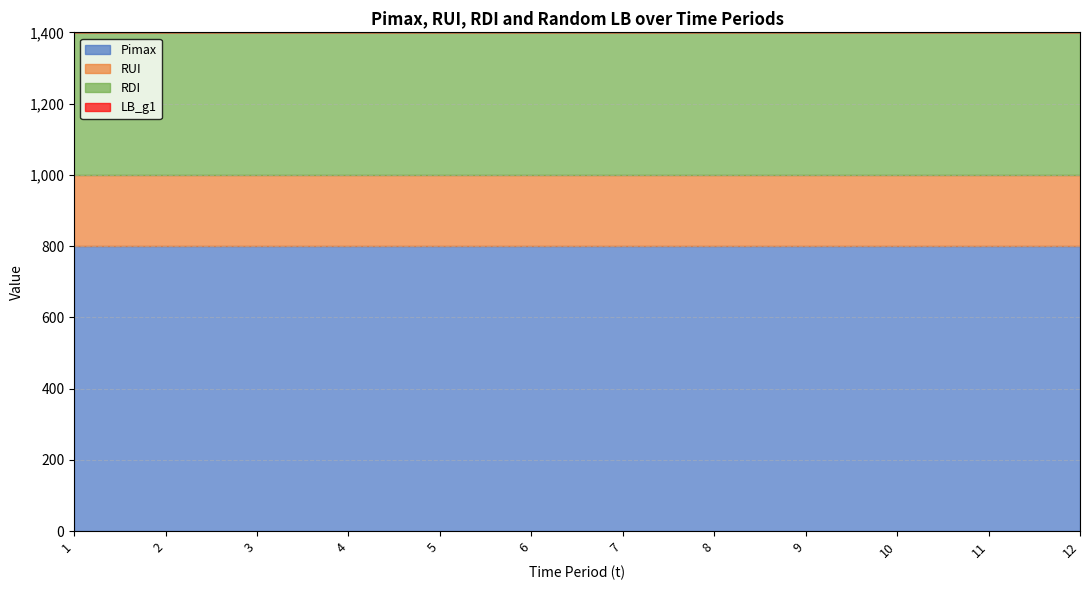

Reading left to right, extract all data points from this chart.

Pimax: 1=800.0	2=800.0	3=800.0	4=800.0	5=800.0	6=800.0	7=800.0	8=800.0	9=800.0	10=800.0	11=800.0	12=800.0
RUI: 1=200.0	2=200.0	3=200.0	4=200.0	5=200.0	6=200.0	7=200.0	8=200.0	9=200.0	10=200.0	11=200.0	12=200.0
RDI: 1=400.0	2=400.0	3=400.0	4=400.0	5=400.0	6=400.0	7=400.0	8=400.0	9=400.0	10=400.0	11=400.0	12=400.0
LB_g1: 1=698.2	2=741.6	3=667.6	4=486.8	5=490.0	6=689.0	7=444.9	8=533.9	9=499.7	10=745.0	11=608.9	12=683.2